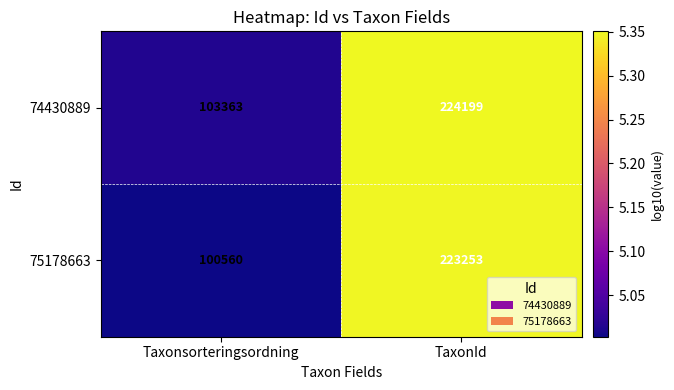

What is the sum of the 74430889 values at Taxonsorteringsordning and TaxonId?

327562